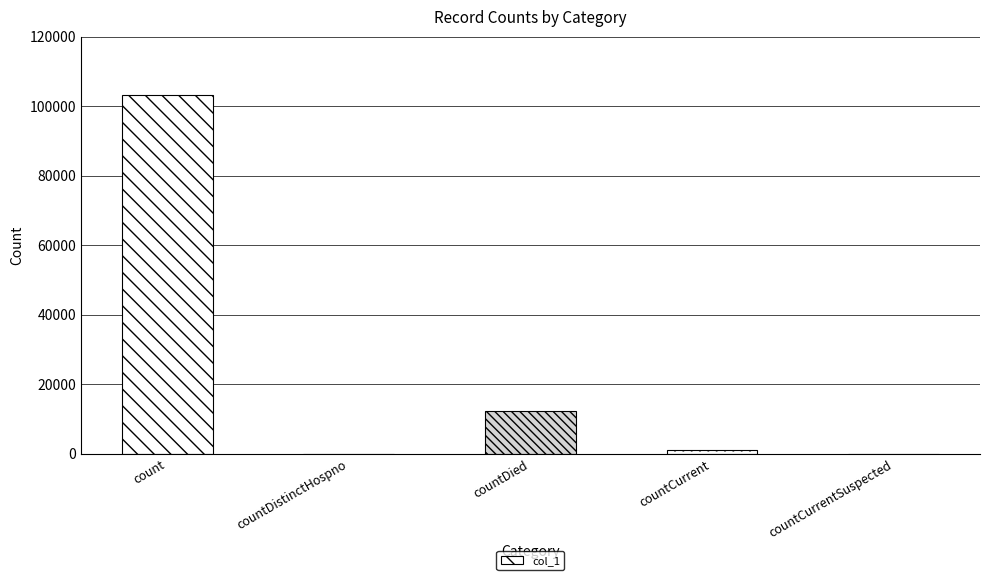

What is the greatest value displayed?

103172